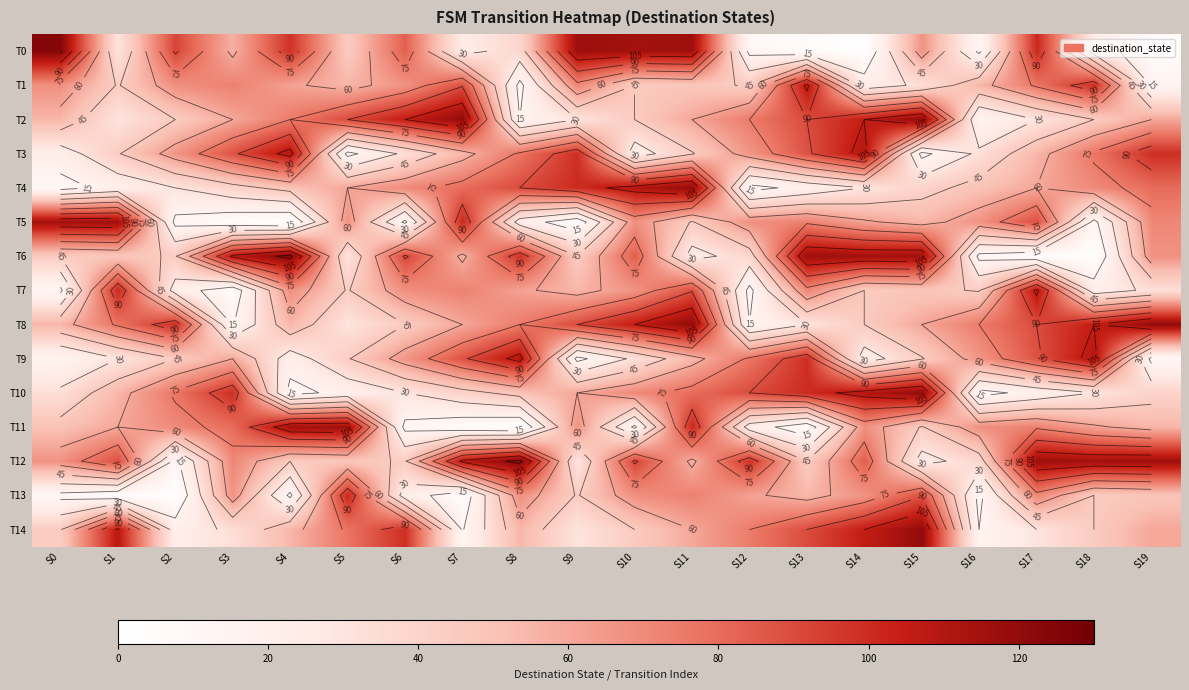

Rank the series by their maximum value, from highest to lowest.

T0, T6, T12, T2, T4, T8, T10, T14, T5, T11, T3, T9, T1, T7, T13